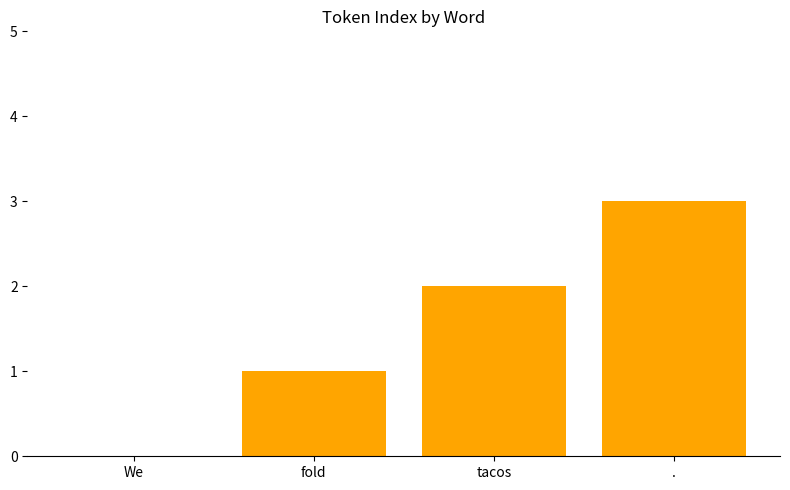

What is the sum of all values?

6